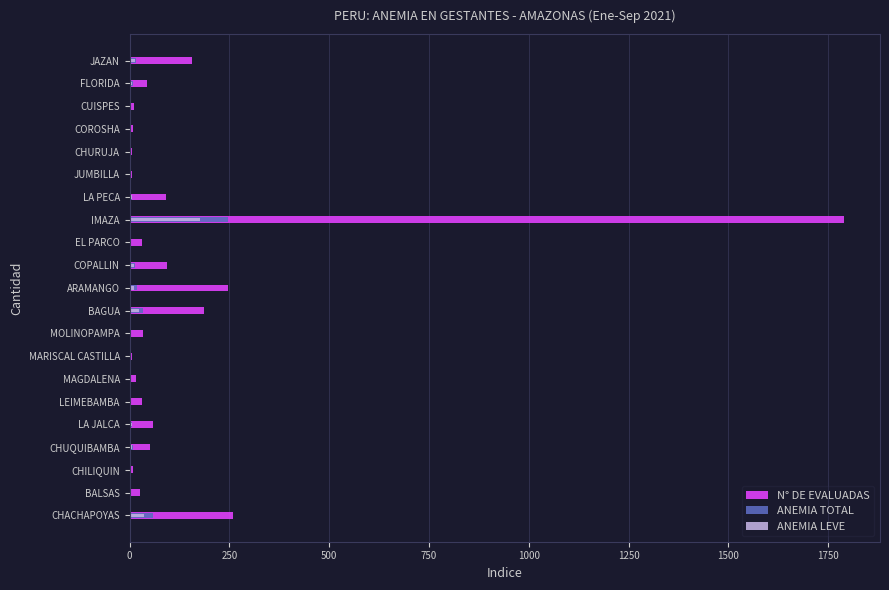

Is it true that N° DE EVALUADAS equals 8 at CUISPES?

False